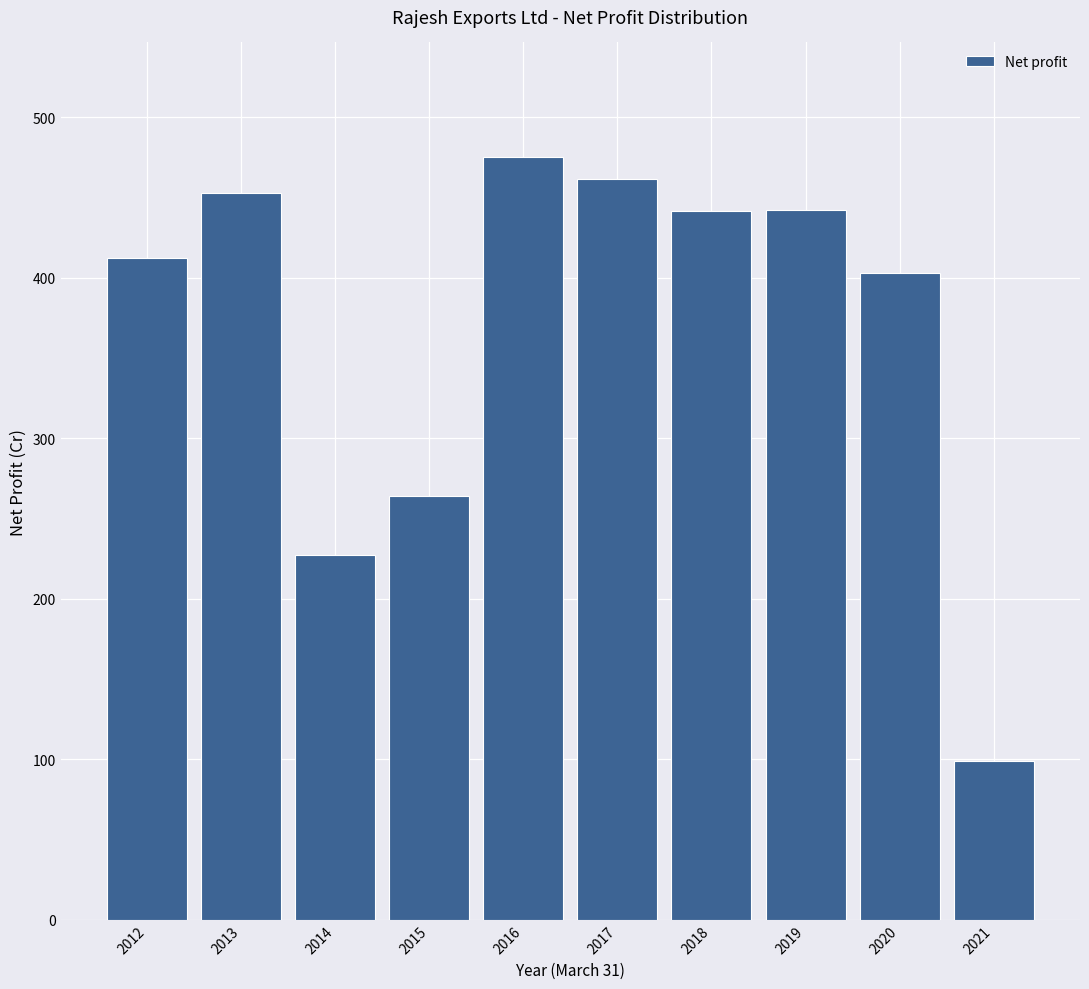

At which category does the chart reach its minimum across all series?

2021